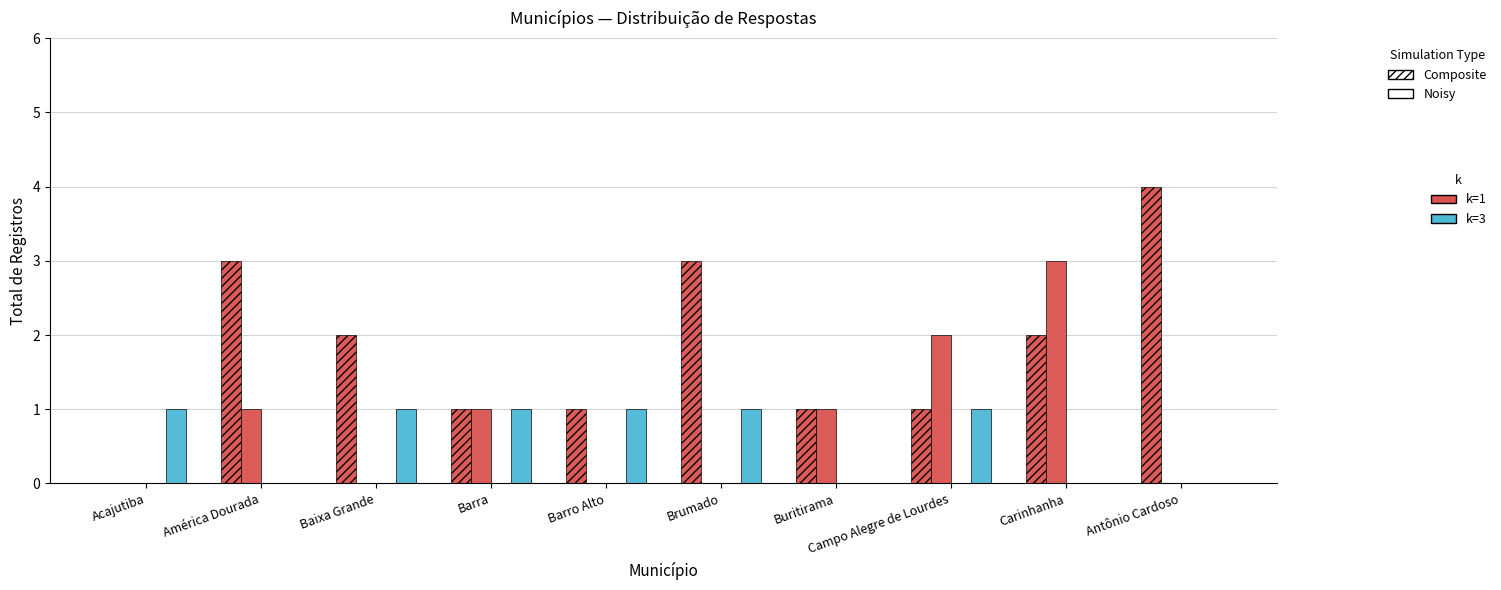

Reading right to left, list all the values displayed in this chart.

Composite k=1: 4	2	1	1	3	1	1	2	3	0
Noisy k=1: 0	3	2	1	0	0	1	0	1	0
Composite k=3: 0	0	0	0	0	0	0	0	0	0
Noisy k=3: 0	0	1	0	1	1	1	1	0	1